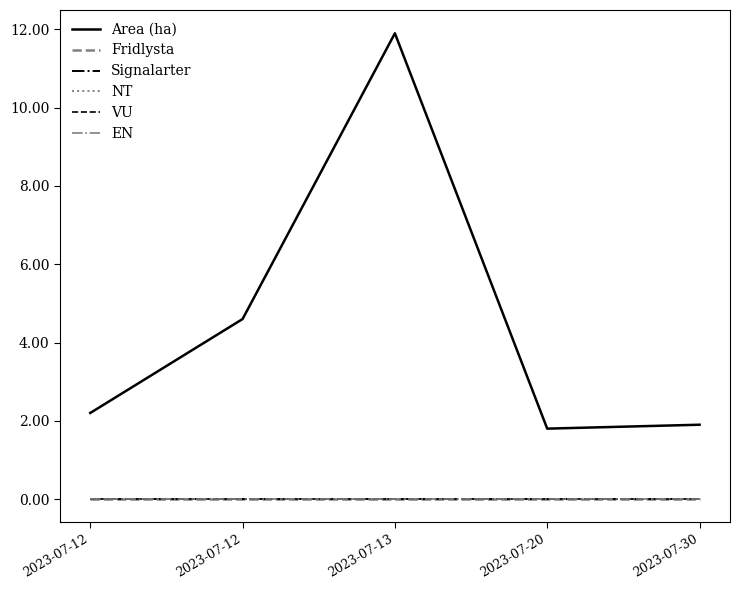

Does the chart have visible grid lines?

No